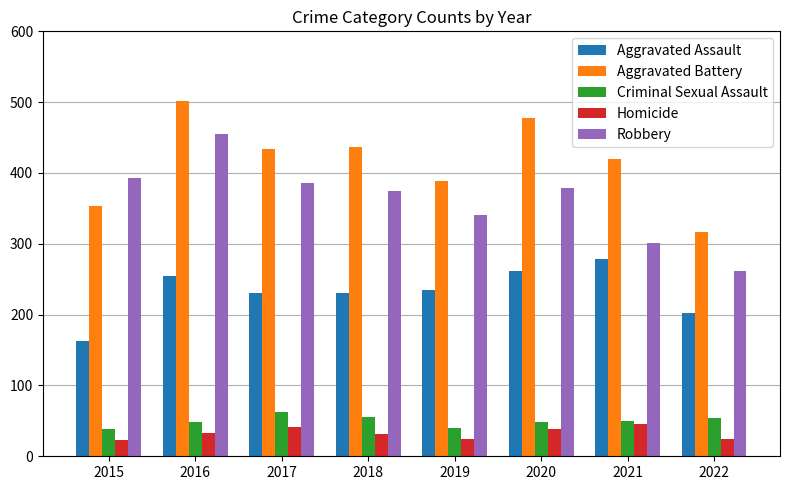

Which series has the largest total across all categories?

Aggravated Battery